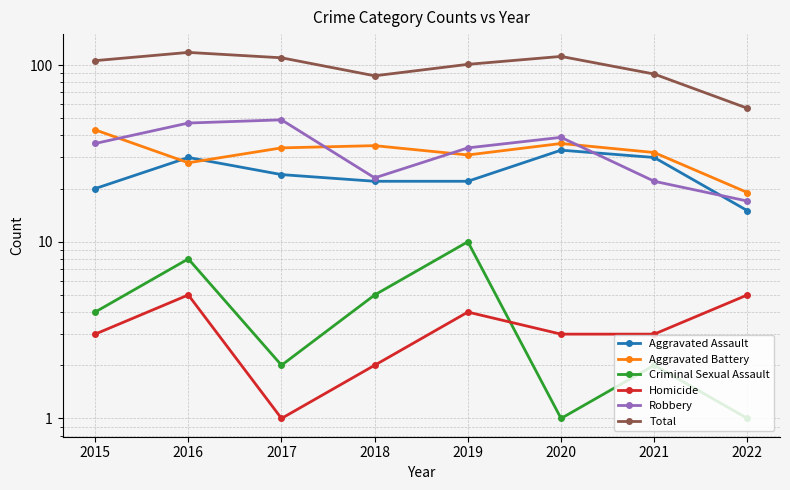

At 2017, list the series in order from smallest to largest.

Homicide, Criminal Sexual Assault, Aggravated Assault, Aggravated Battery, Robbery, Total